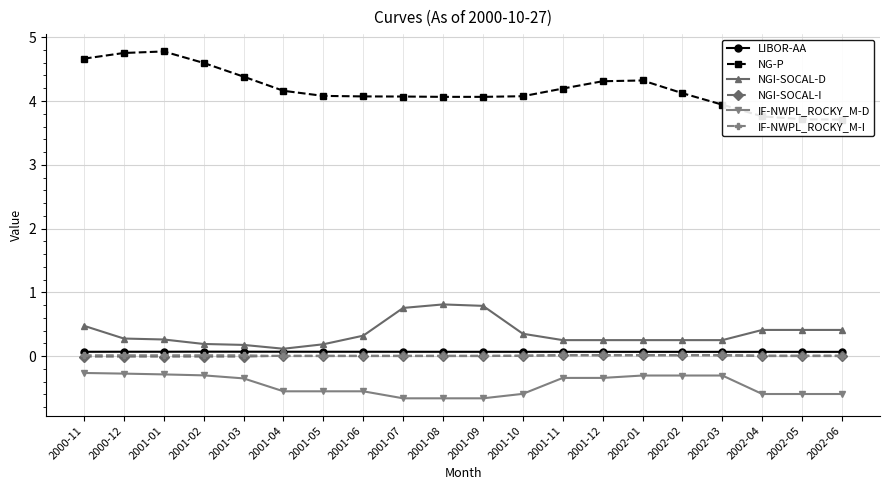

What is the label of the 2nd point from the left?

2000-12